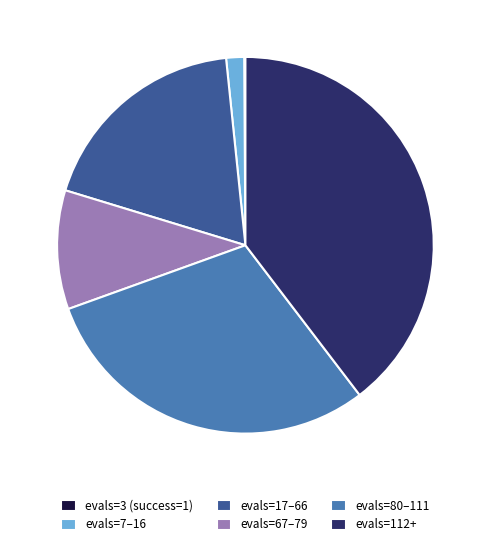

What is the largest slice in the pie chart?

evals=112+